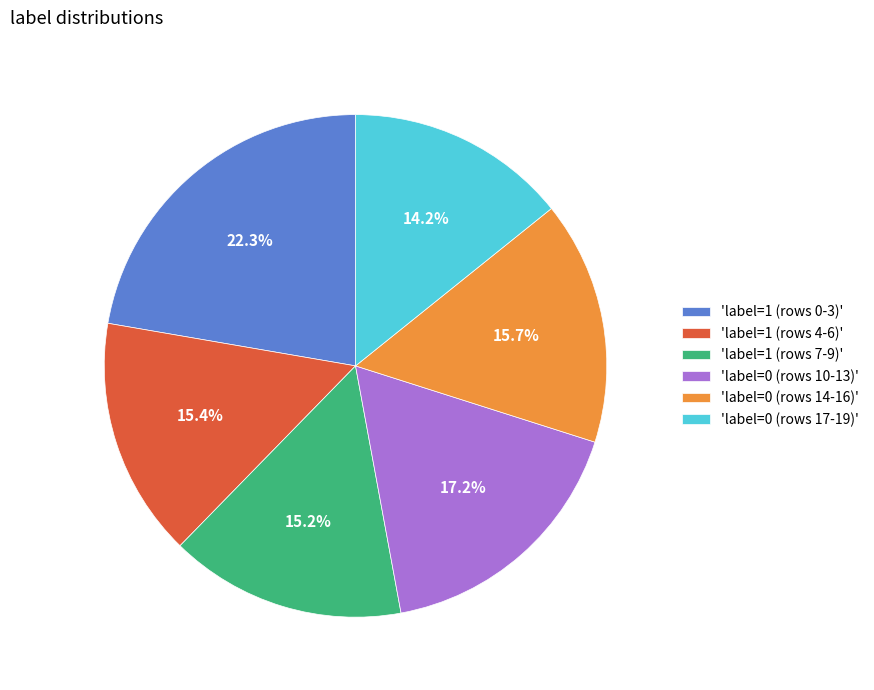

What is the smallest slice in the pie chart?

'label=0 (rows 17-19)'